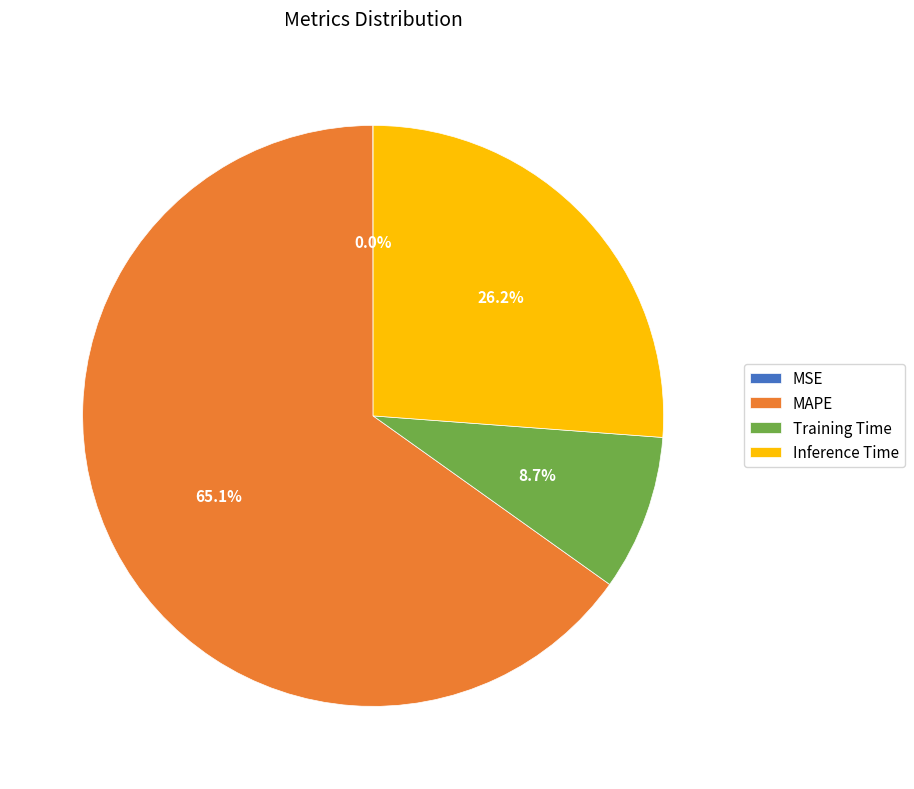

To the nearest percent, what portion does MAPE represent?

65%